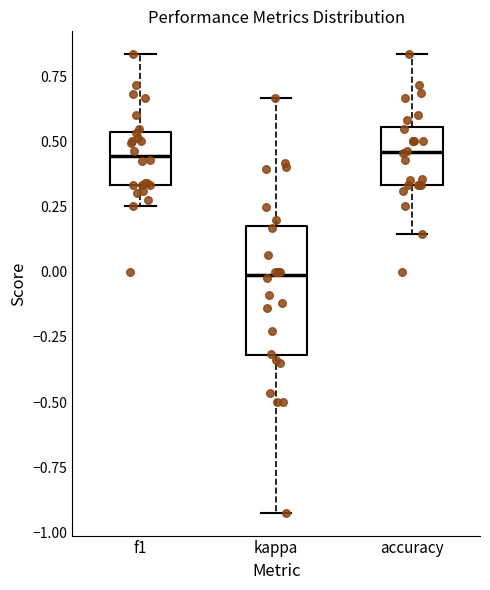

Reading left to right, transcribe this box plot: for each box, give where its median line is, the range the box spans, and where its two whiskers end, as read against the y-axis. The values are not printed on the chart, so give them approximately, as read against the axis.

f1: median 0.45, box 0.35 to 0.55, whiskers 0.25 to 0.85
kappa: median 0.00, box -0.30 to 0.20, whiskers -0.90 to 0.65
accuracy: median 0.45, box 0.35 to 0.55, whiskers 0.15 to 0.85